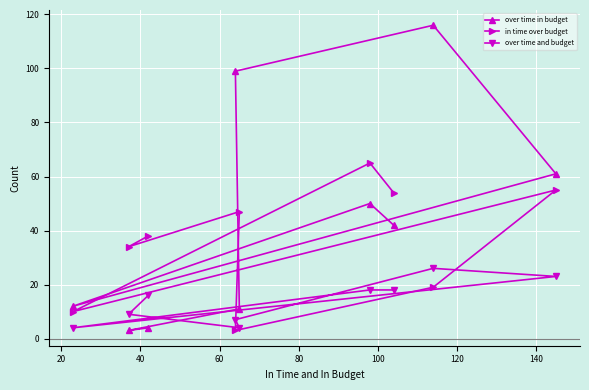

Which series has the largest total across all categories?

over time in budget